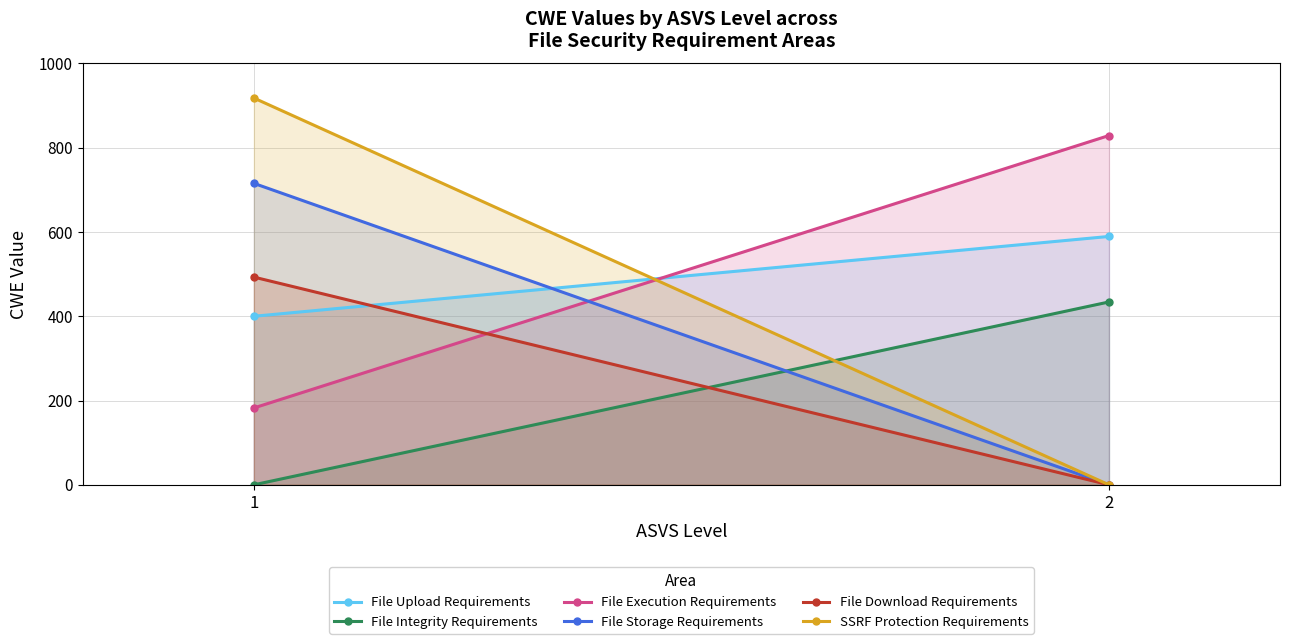

At how many categories does at least one series exceed 534?

2